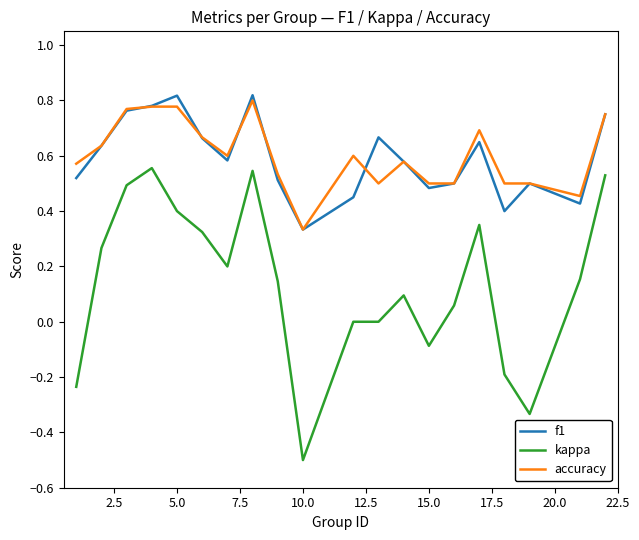

Which series has the widest spread of values?

kappa